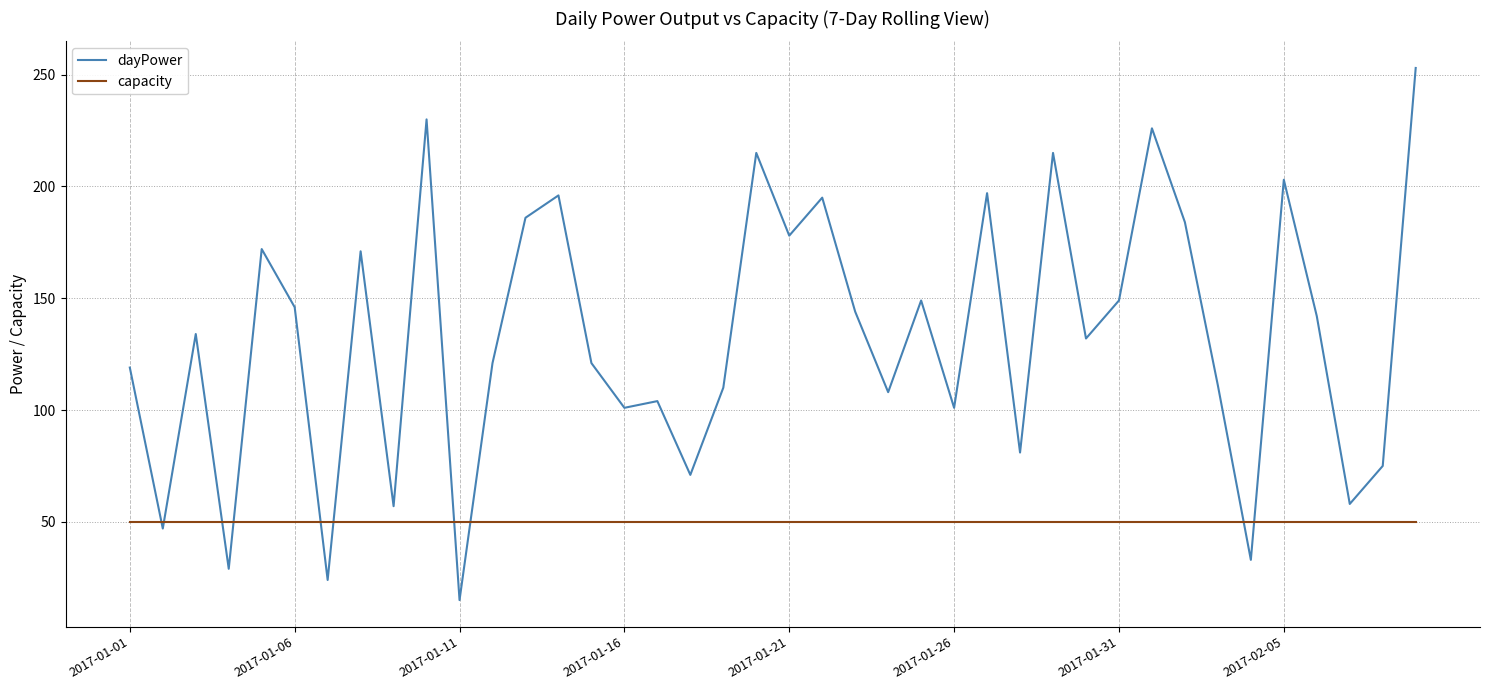

How many categories are shown in the chart?

40